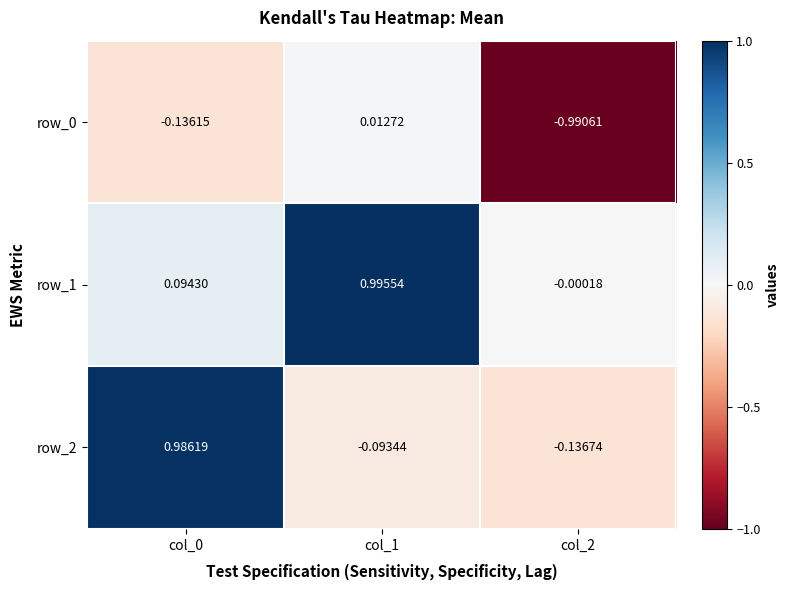

Is the value of row_1 at col_2 greater than the value of row_0 at col_2?

Yes